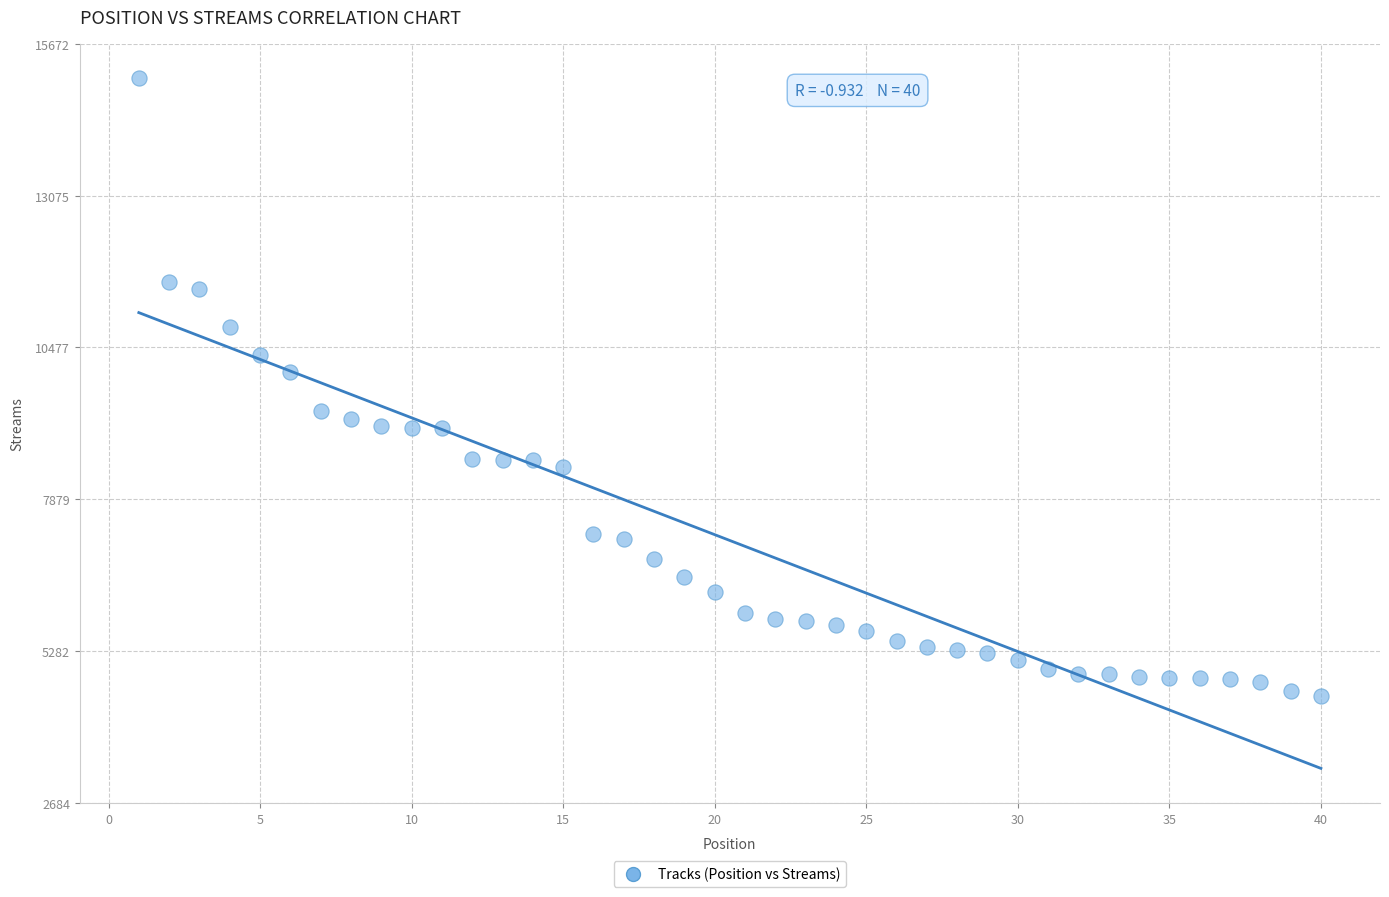

What is the range of X values (max minus min)?

39